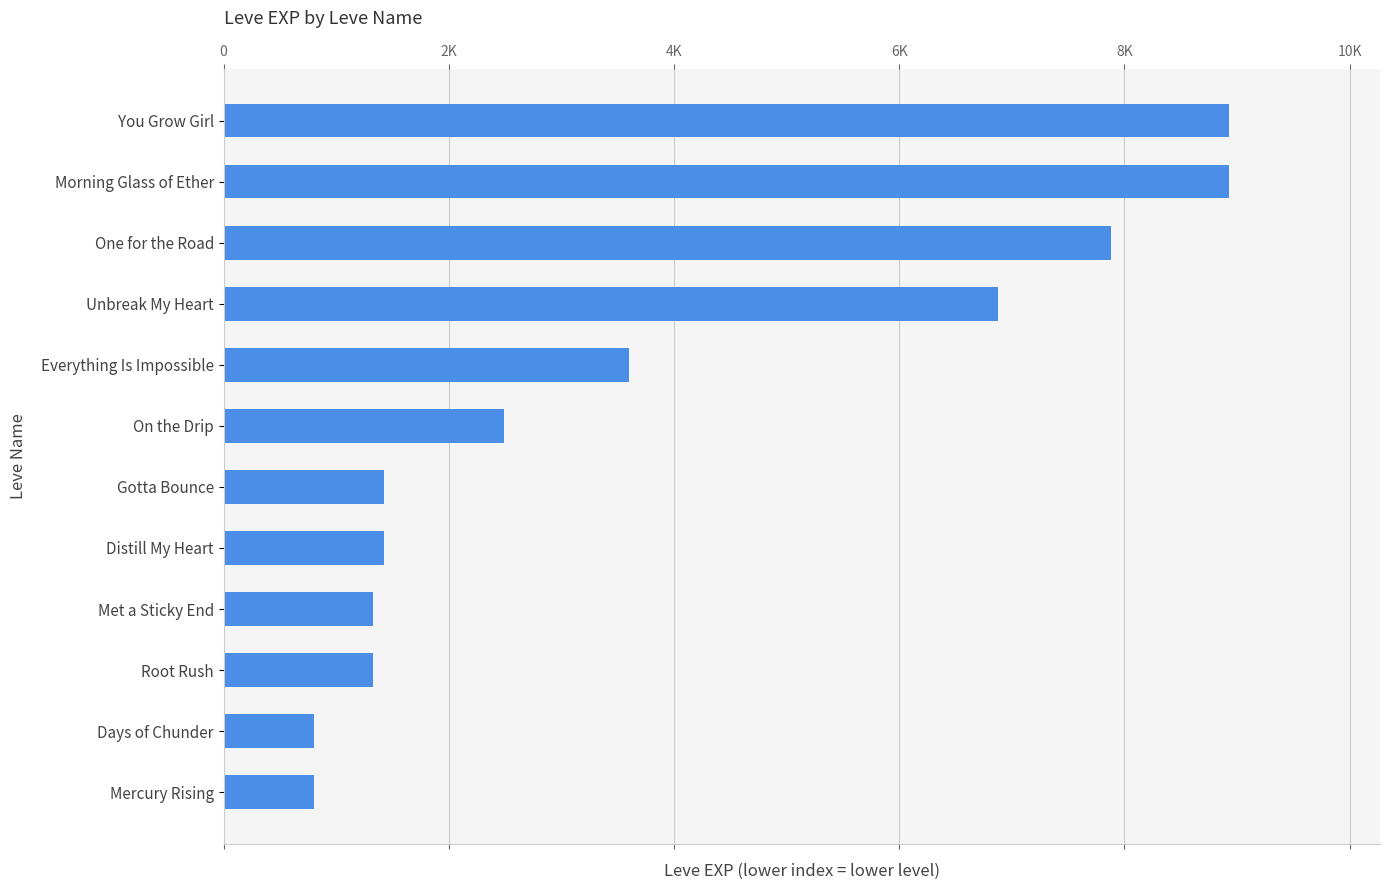

Are the bars horizontal?

Yes